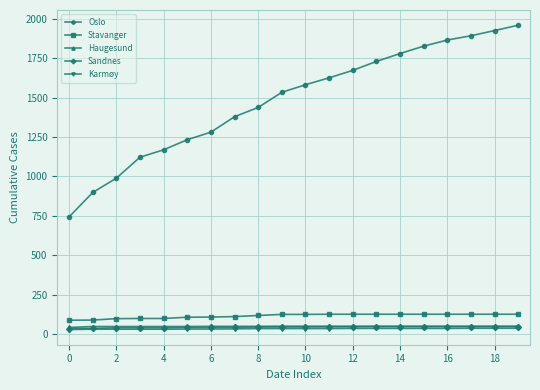

What is the difference between the second highest and second lowest values in the Stavanger series?

37